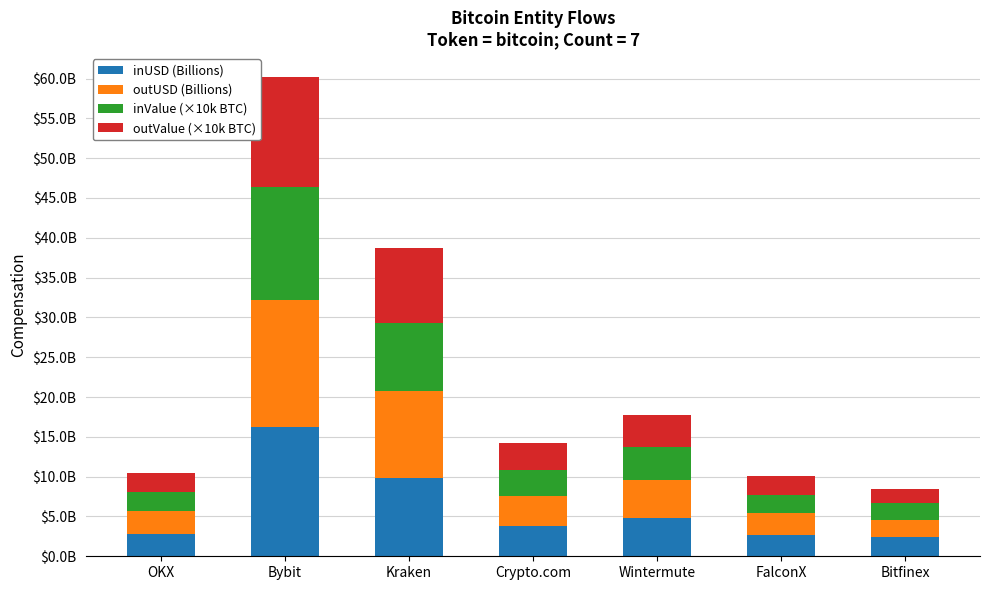

What are all the series names shown in the legend?

inUSD (Billions), outUSD (Billions), inValue (×10k BTC), outValue (×10k BTC)